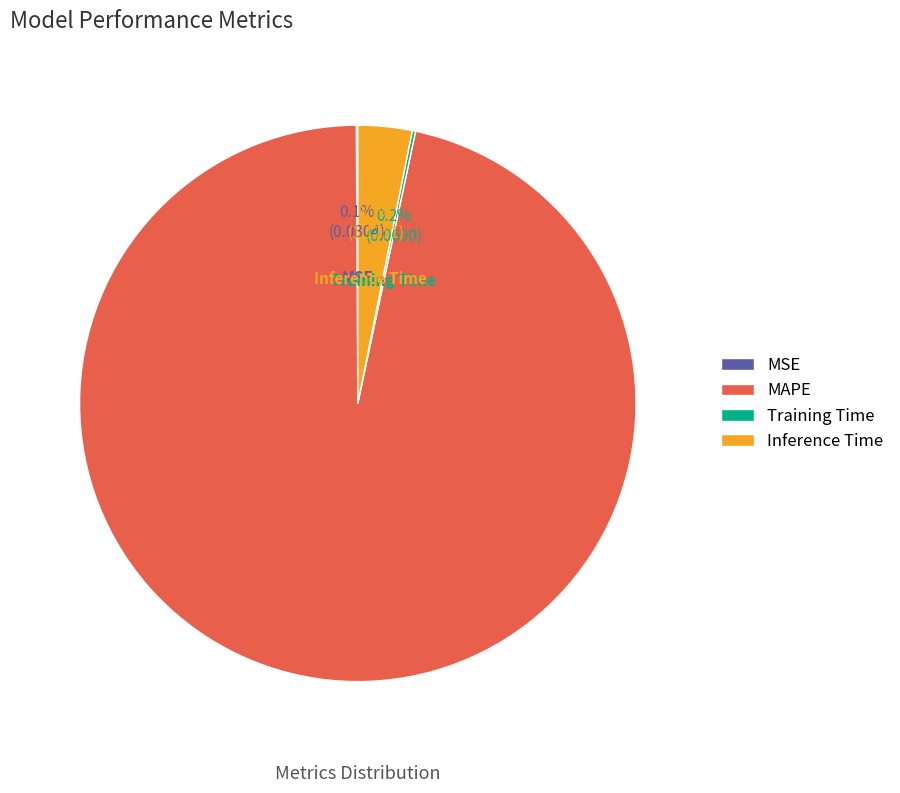

To the nearest percent, what portion does Inference Time represent?

3%